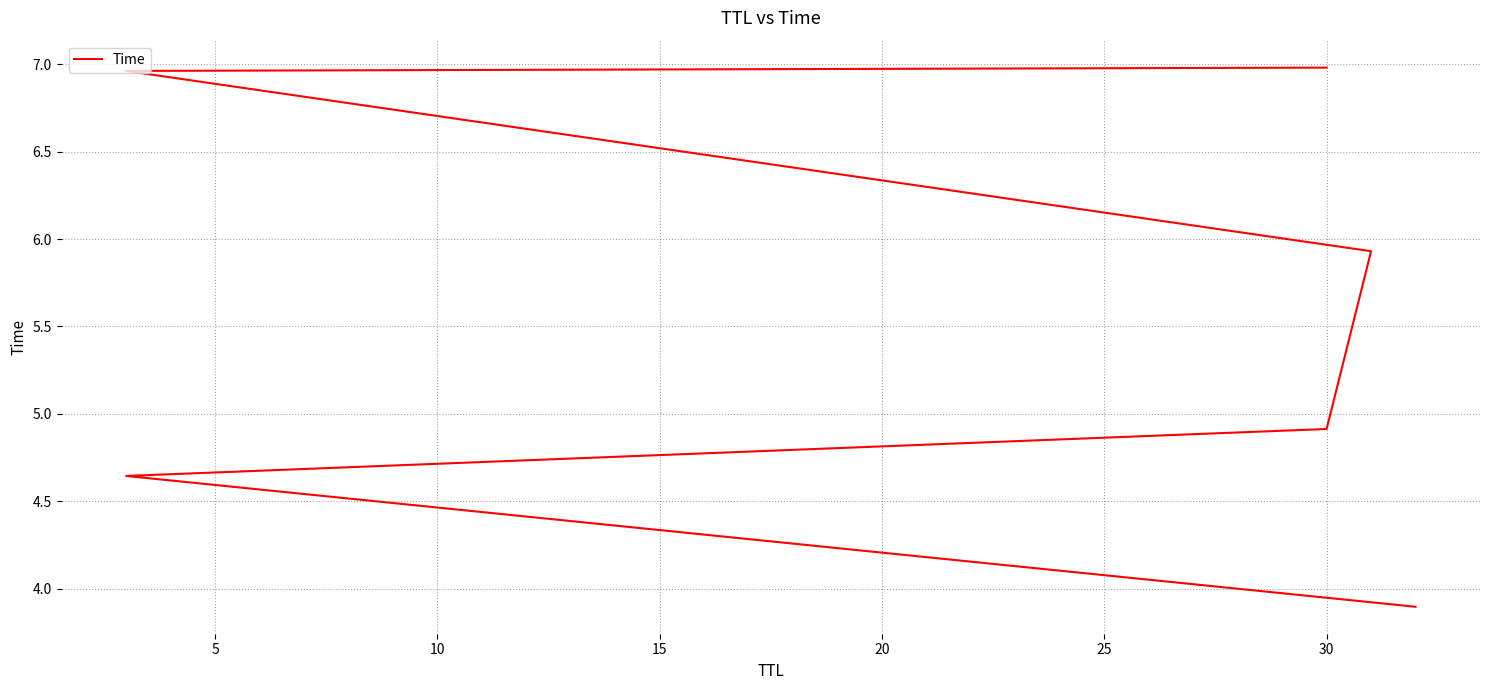

Reading left to right, transcribe all the data shown in this chart.

3.9	4.6	4.9	5.9	7.0	7.0